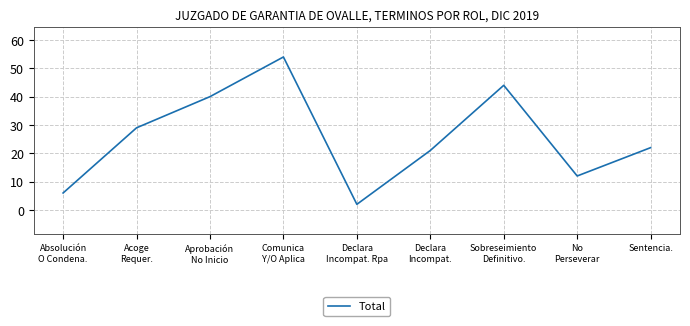

Where is the first local minimum?

Declara
Incompat. Rpa